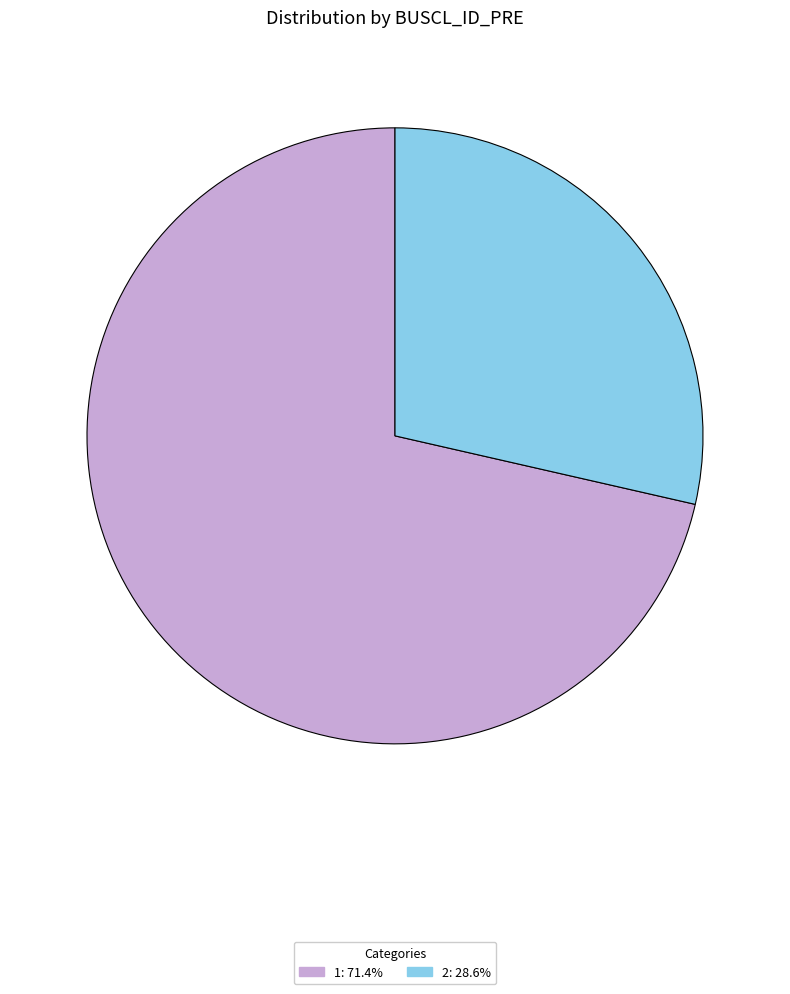

Is it true that 2 is 29% of the pie?

True